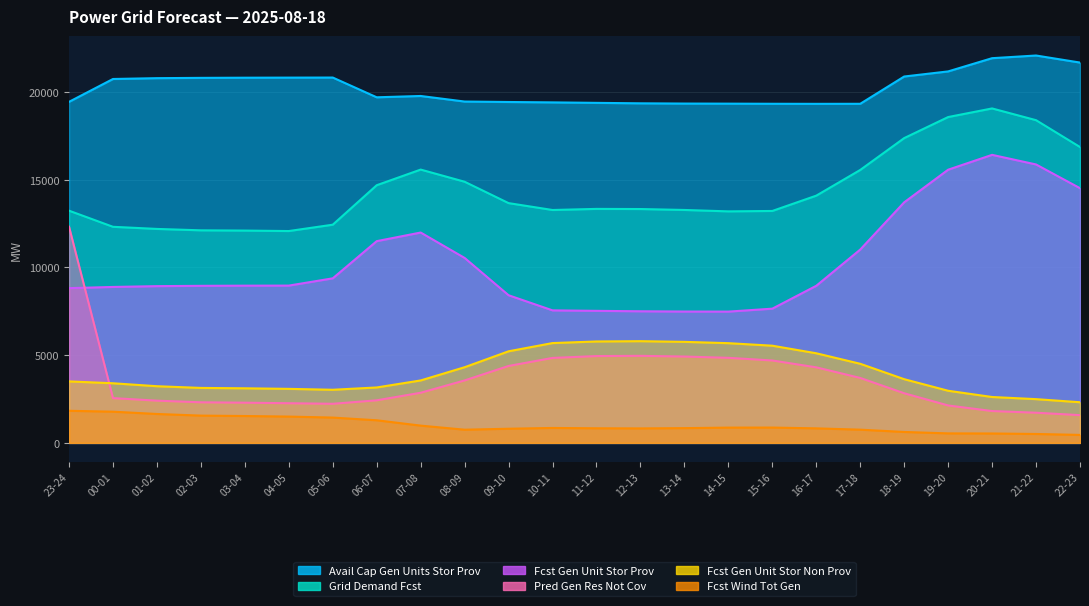

What is the difference between the highest and lowest values at 02-03?

19255